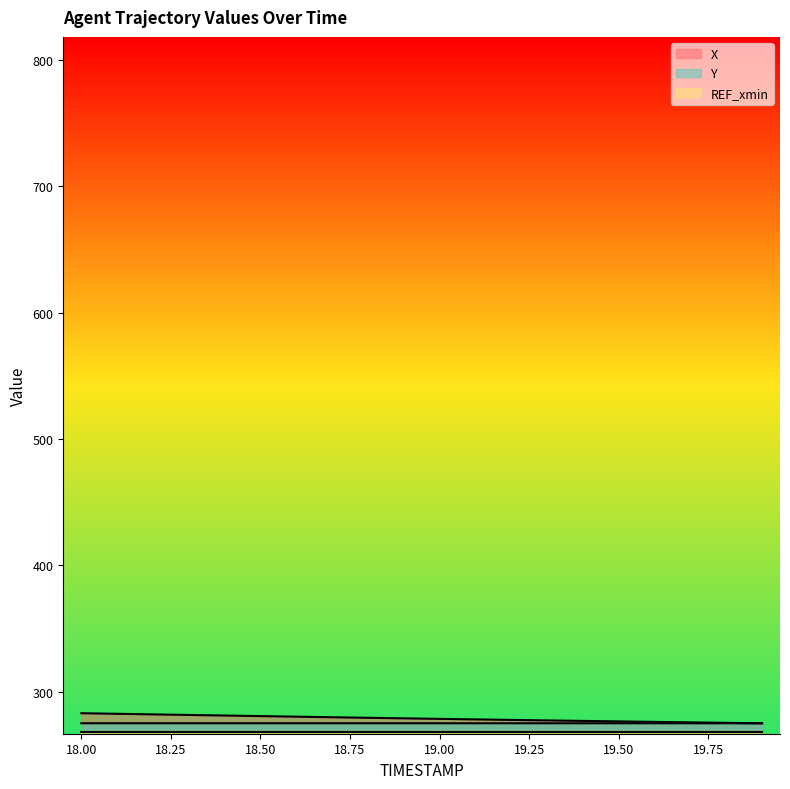

The Y series shows 83.6 at 18.3. True or false?

False